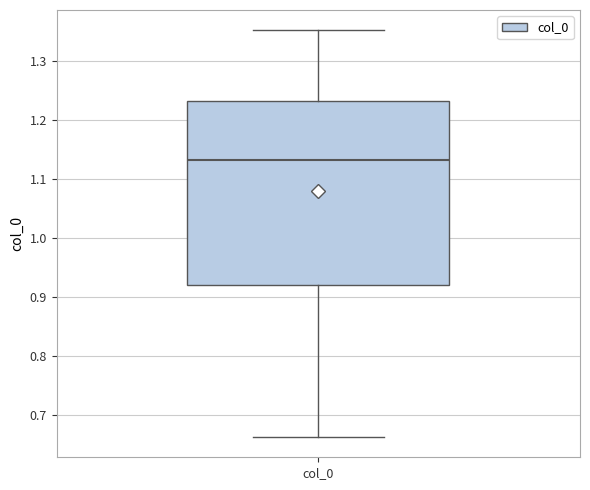

Read this box plot against the y-axis: the position of the median line, the range covered by the box, and the ends of both whiskers. The values are not printed on the chart, so give them approximately, as read against the axis.

median 1.13, box 0.92 to 1.23, whiskers 0.66 to 1.35